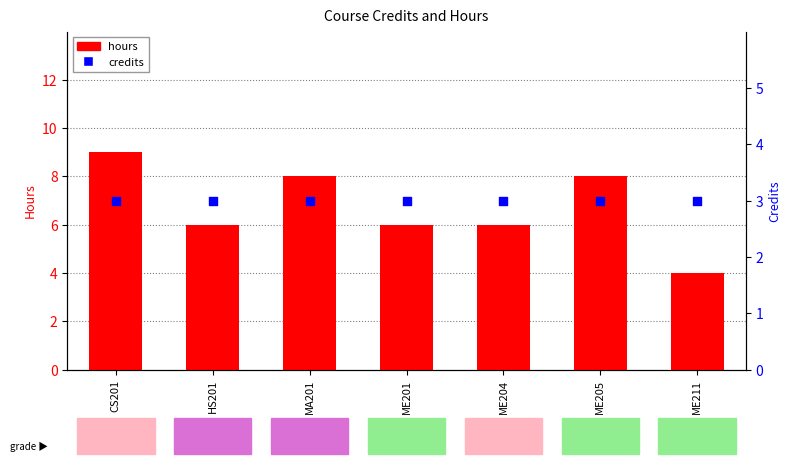

Which series reaches the minimum Y coordinate?

credits